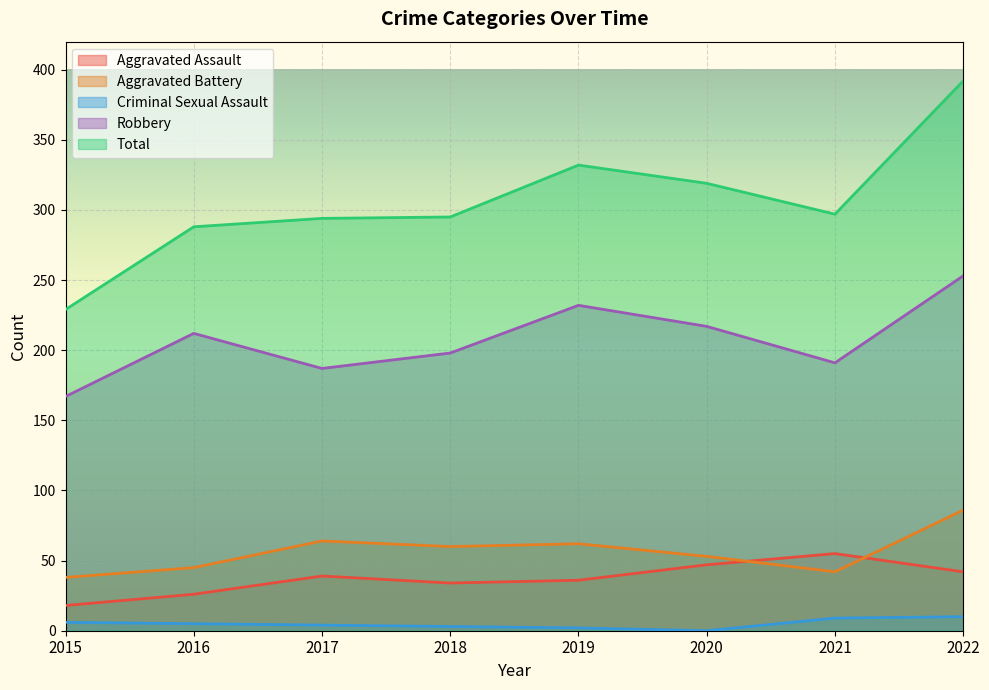

True or false: Criminal Sexual Assault has a value of 17 at 2022.

False